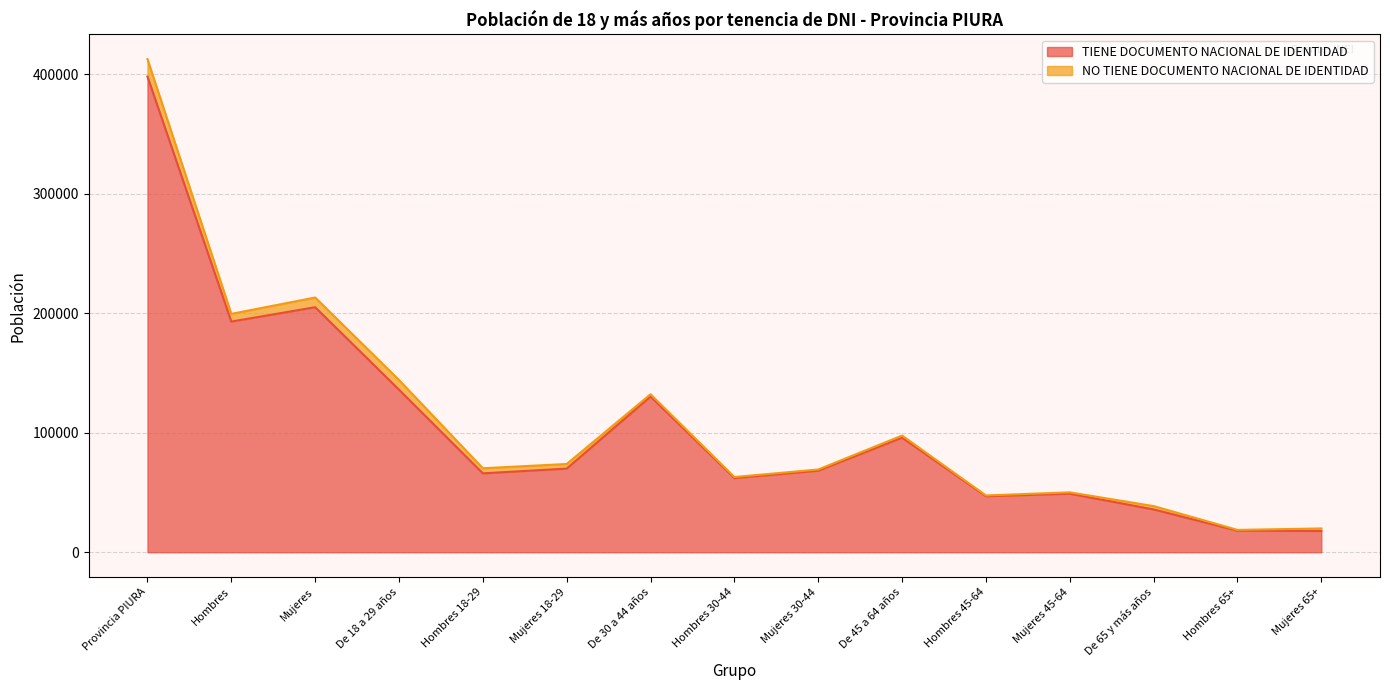

What is the label of the 15th point from the left?

Mujeres 65+